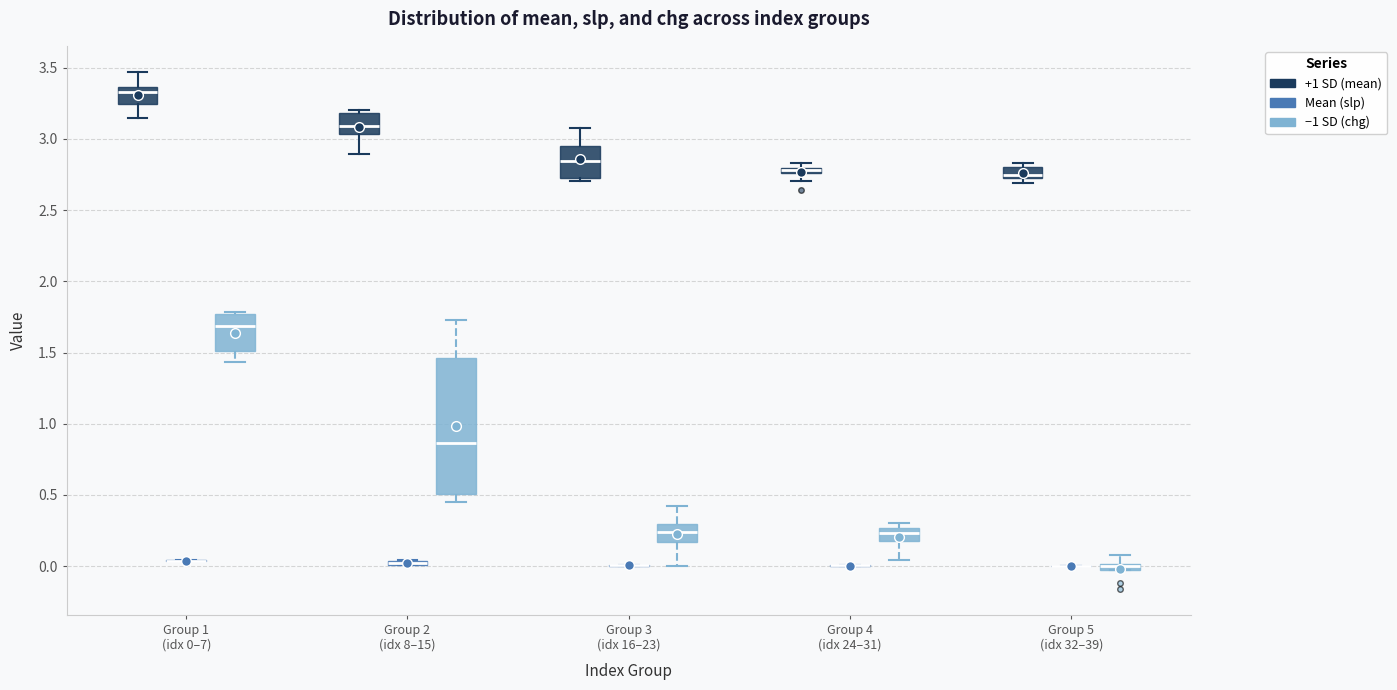

Which box is the tallest, from its lower edge to its upper edge?

Group 2 (idx 8–15) (−1 SD (chg))